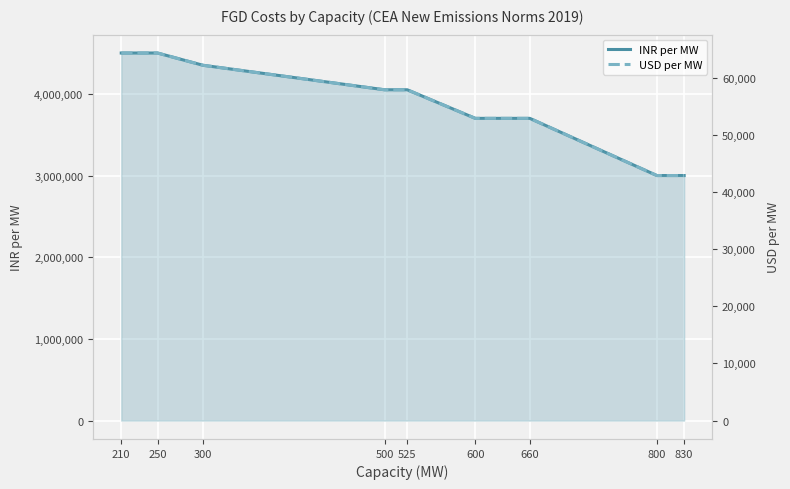

What is the minimum value for INR per MW?

3000000.0